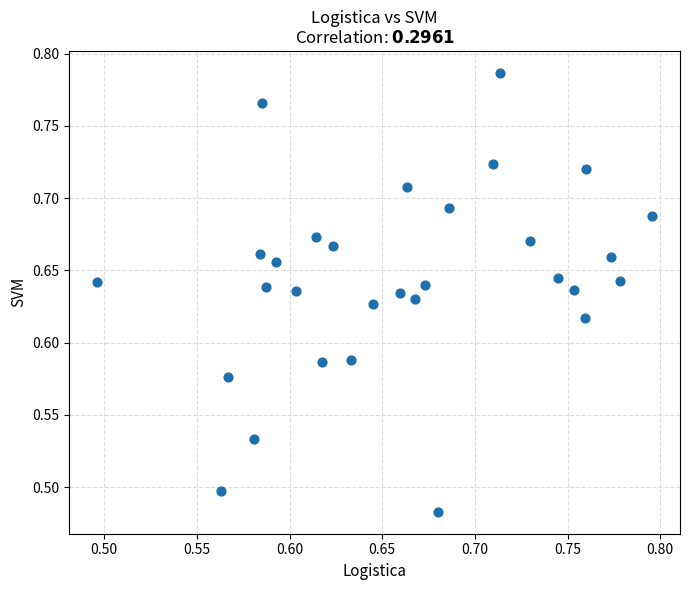

What is the range of Y values (max minus min)?

0.3